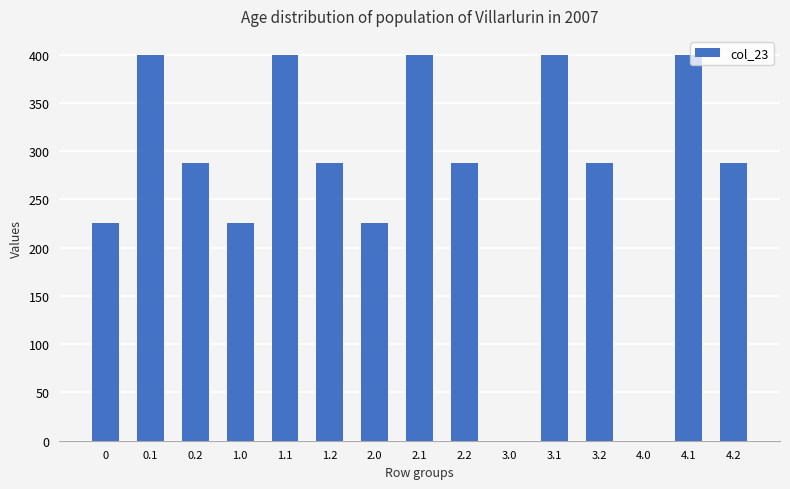

How many data points are above 287?

10